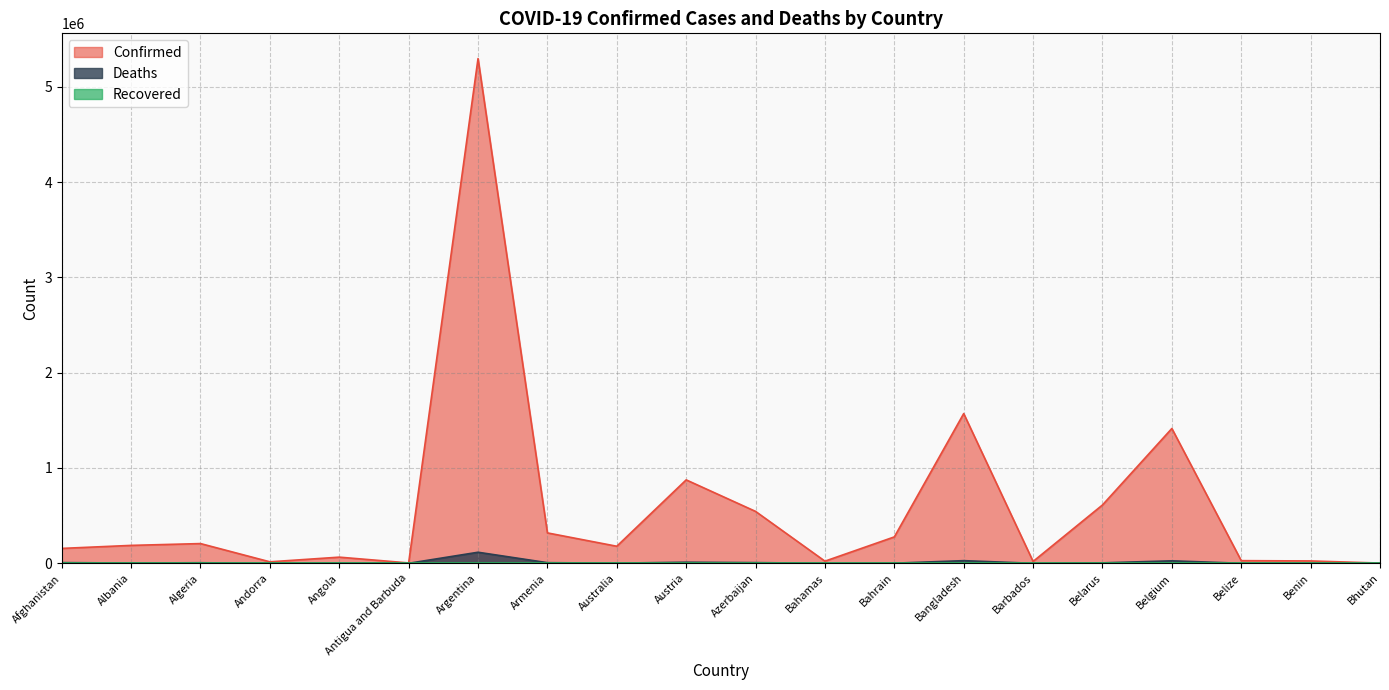

True or false: Deaths and Confirmed cross at least once.

False